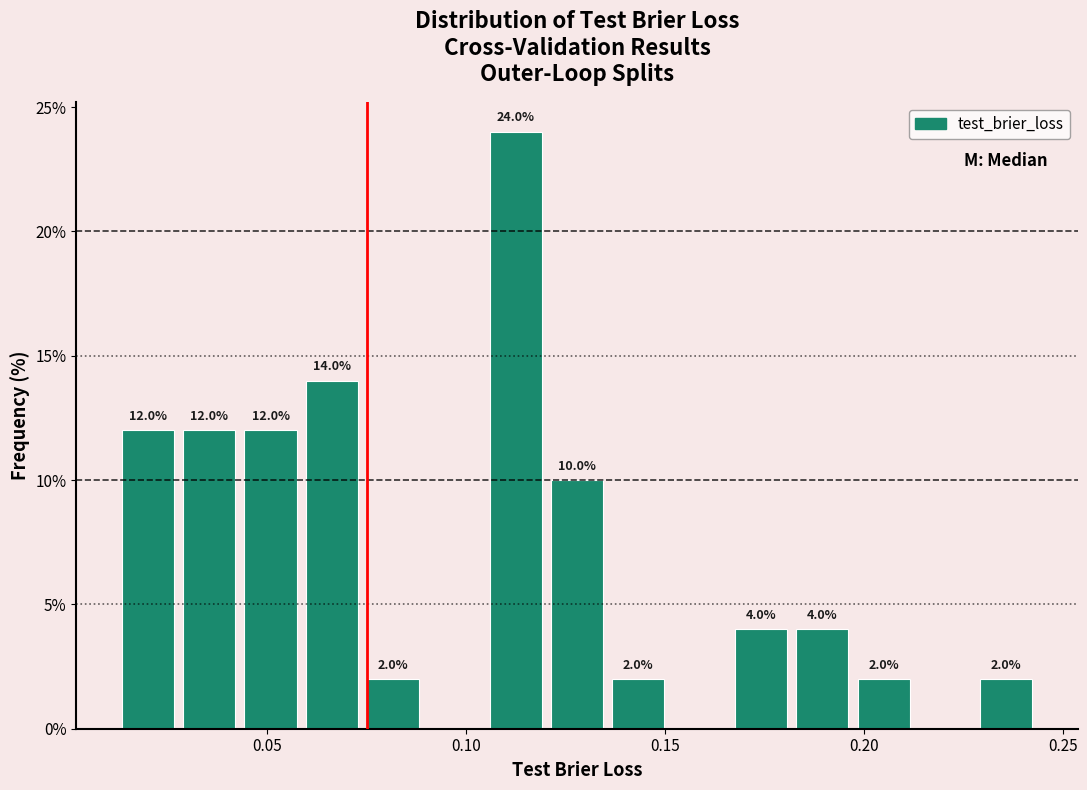

Read against the x-axis, roughly where is the centre of the tallest bar?

0.110